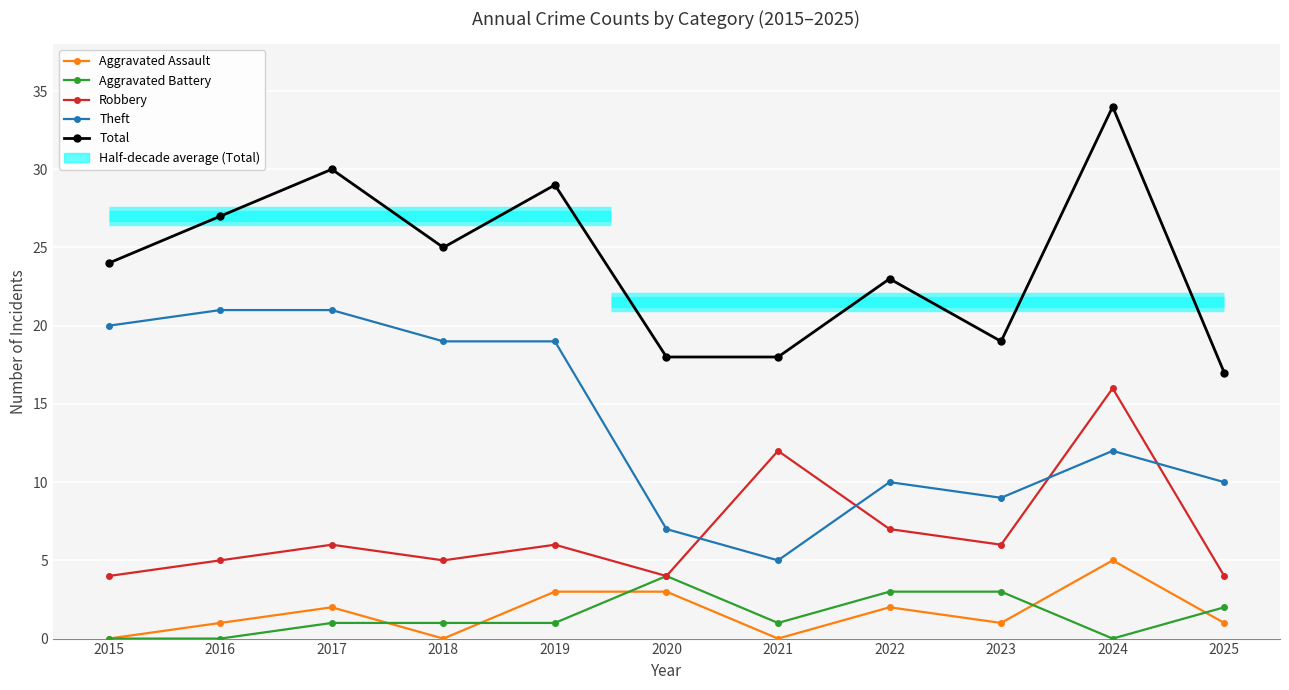

True or false: Total has a value of 42 at 2015.

False